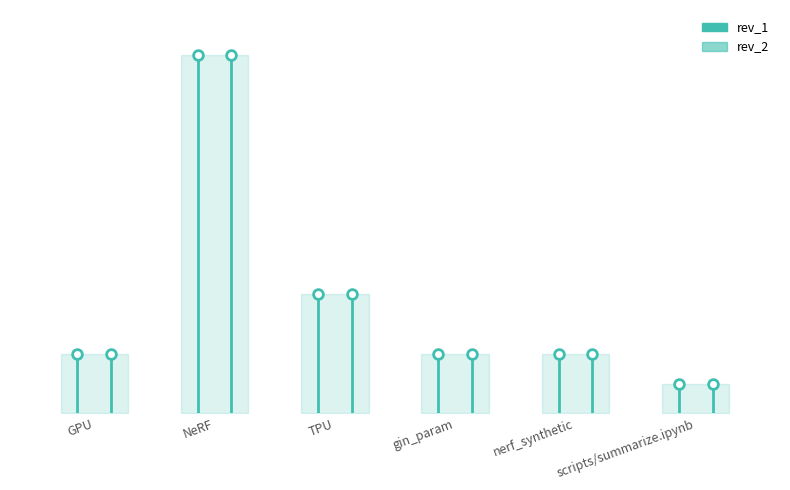

Reading left to right, what are all the values shown in this chart?

rev_1: 2	12	4	2	2	1
rev_2: 2	12	4	2	2	1